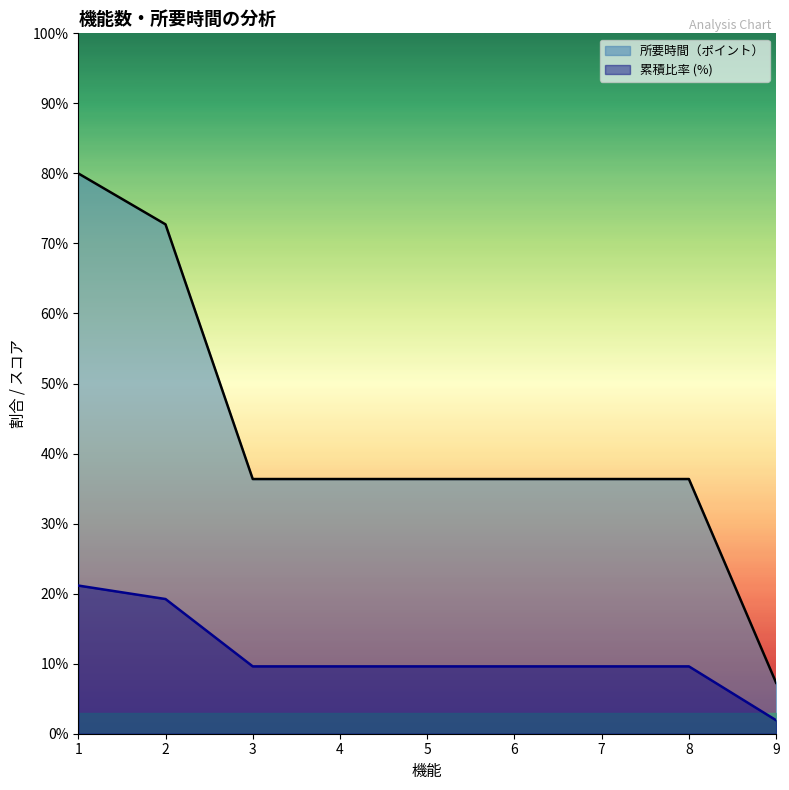

True or false: 累積比率 and 所要時間（ポイント） intersect in this chart.

False